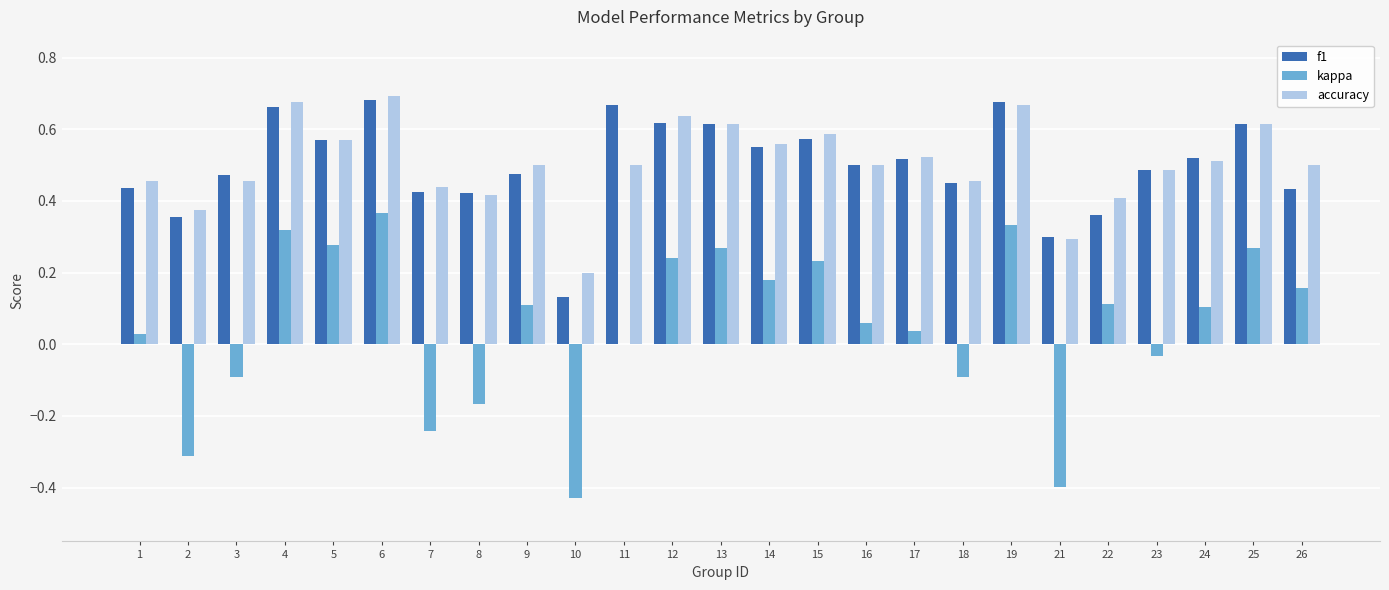

What is the sum of all f1 values?

12.5